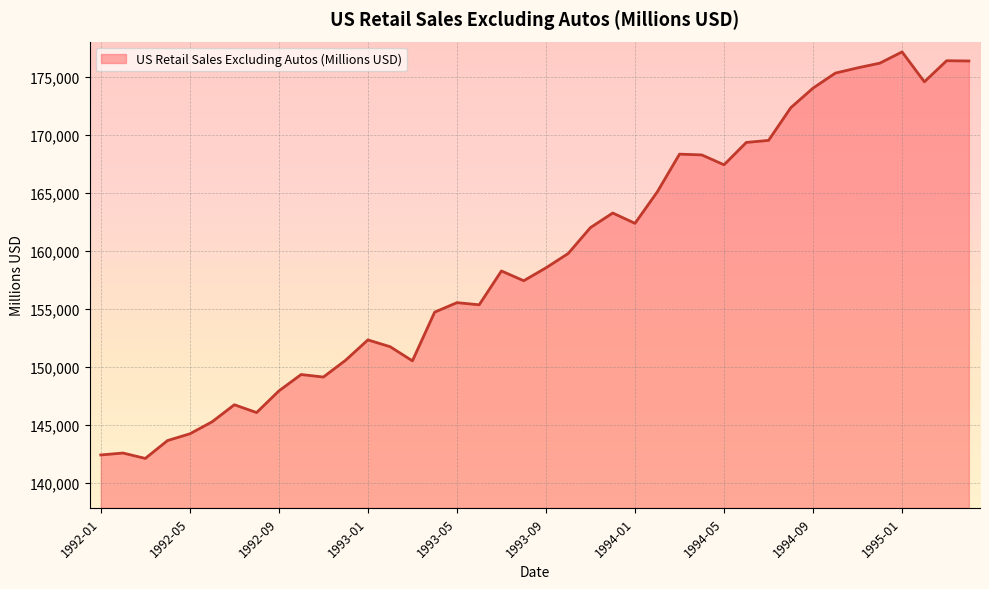

What is the difference between the maximum and minimum values?

35016